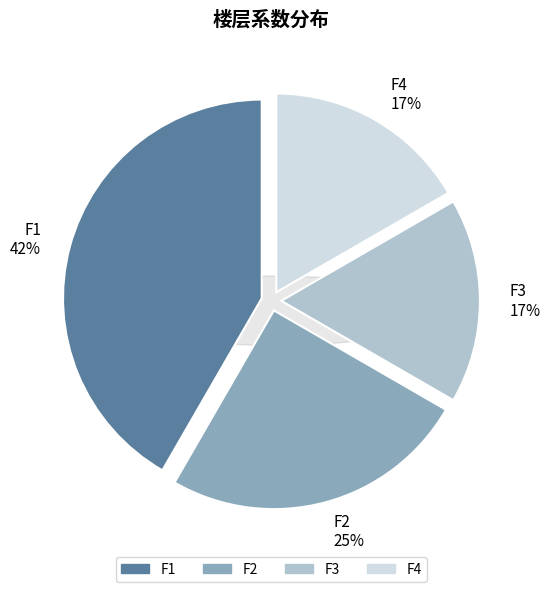

Which slice is the largest?

F1